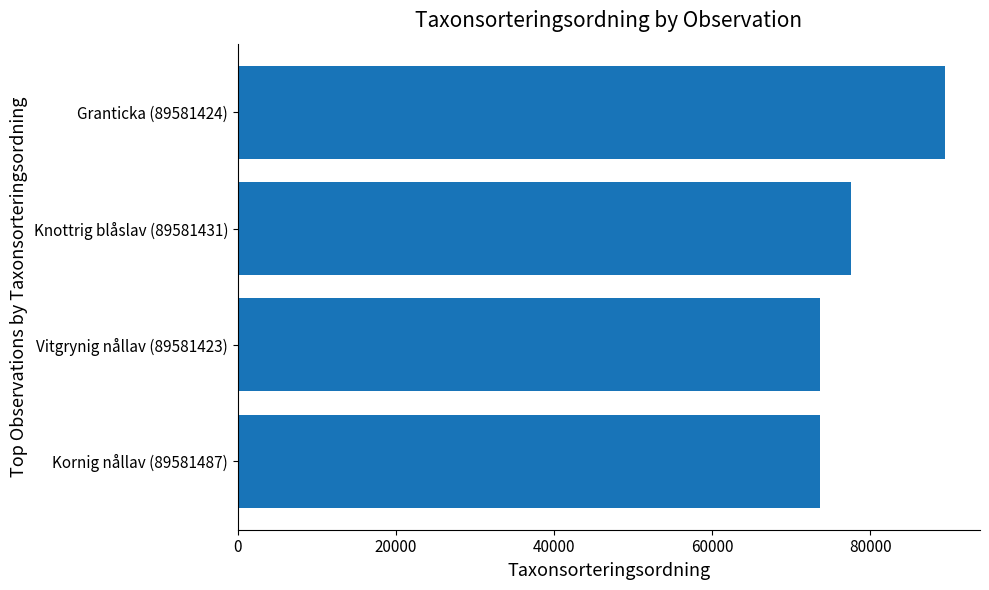

Where is the data nearest to the value 81545?

Knottrig blåslav (89581431)